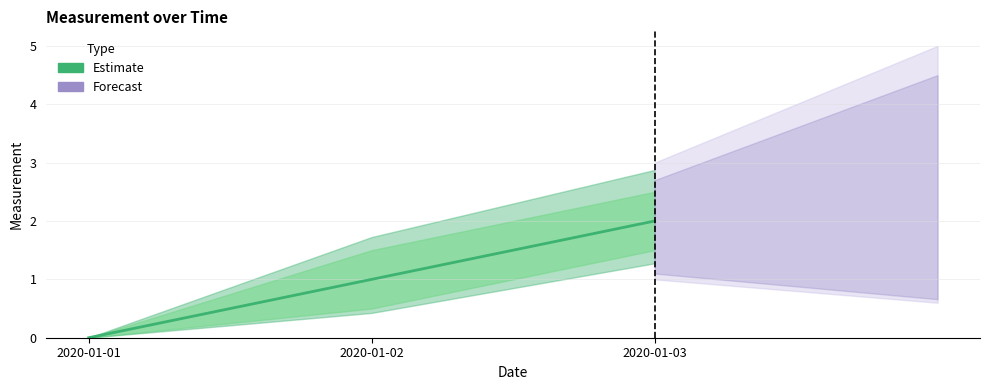

How many data points are above 1?

1